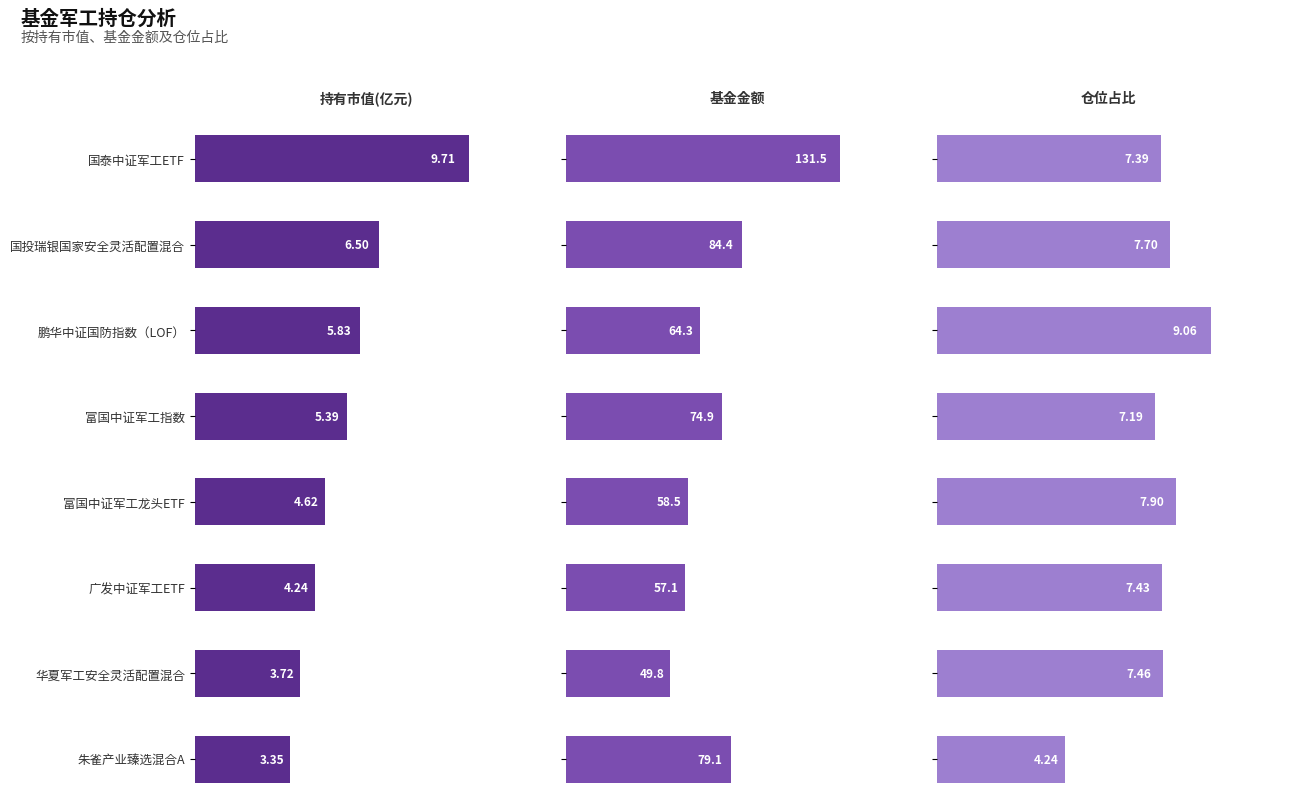

Rank the series by their maximum value, from highest to lowest.

基金金额, 持有市值(亿元), 仓位占比